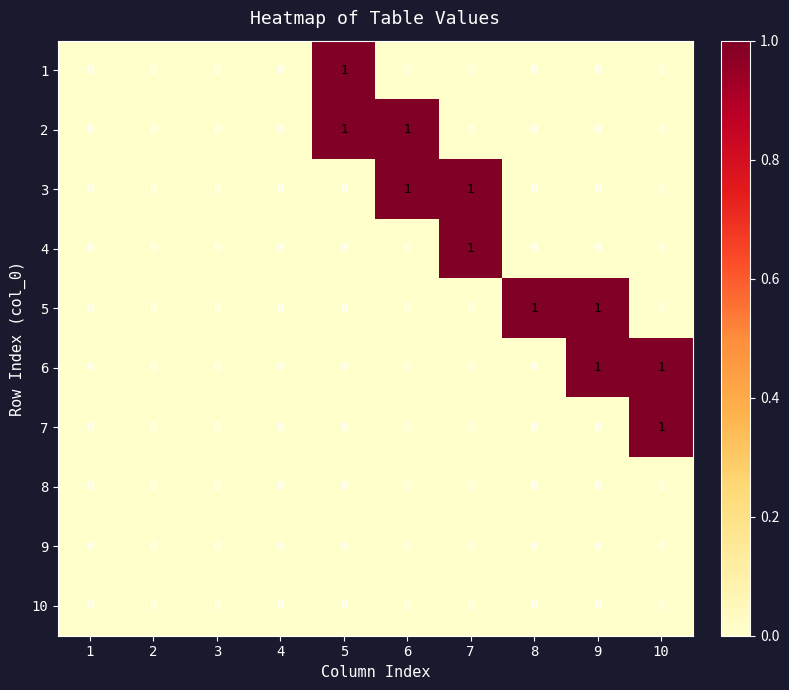

What is the greatest value displayed?

1